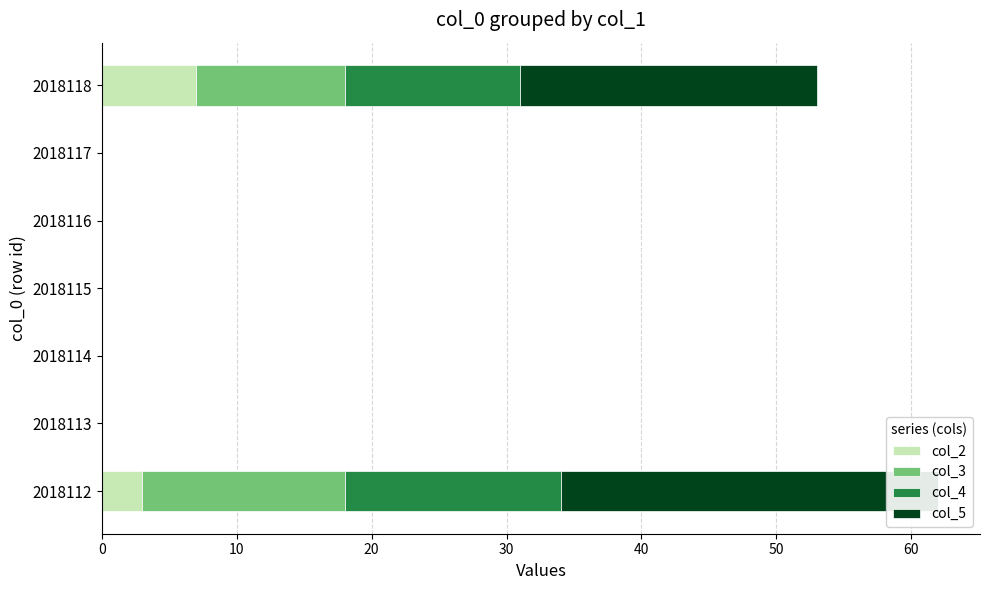

Reading left to right, what are all the values shown in this chart?

col_2: 3	0	0	0	0	0	7
col_3: 15	0	0	0	0	0	11
col_4: 16	0	0	0	0	0	13
col_5: 28	0	0	0	0	0	22